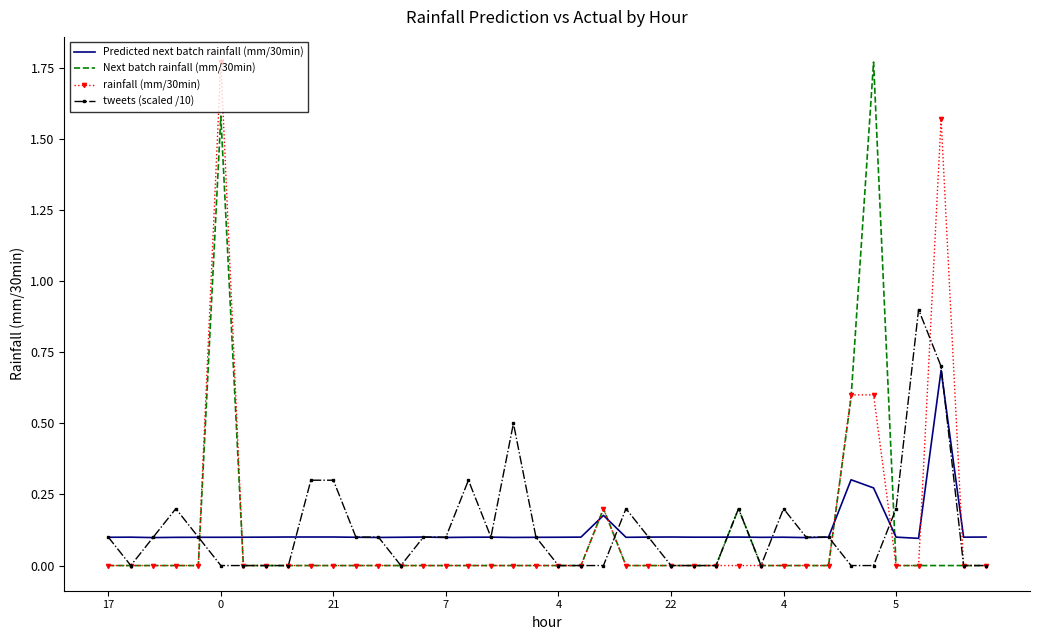

True or false: Predicted next batch rainfall (mm/30min) and Next batch rainfall (mm/30min) intersect in this chart.

True